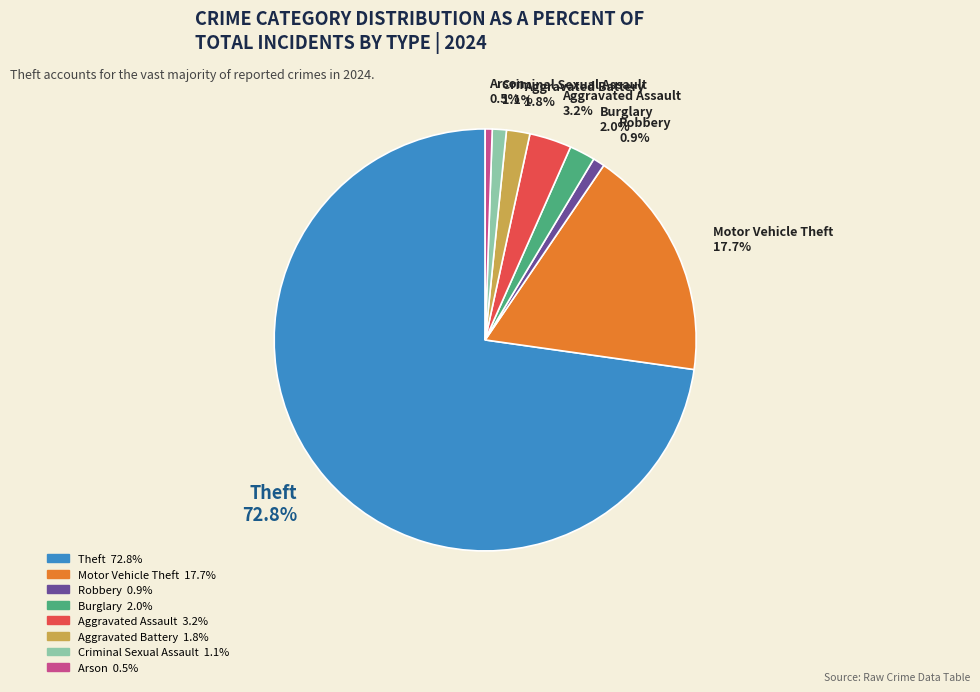

Do Aggravated Battery 1.8% and Criminal Sexual Assault 1.1% together represent more than half of the pie?

No